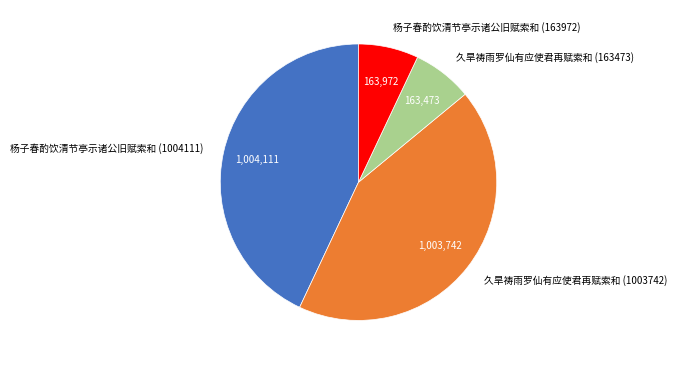

Does 久旱祷雨罗仙有应使君再赋索和 (1003742) account for over 50% of the chart?

No